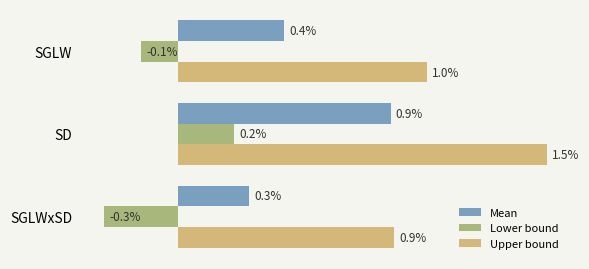

What are all the series names shown in the legend?

Mean, Lower bound, Upper bound